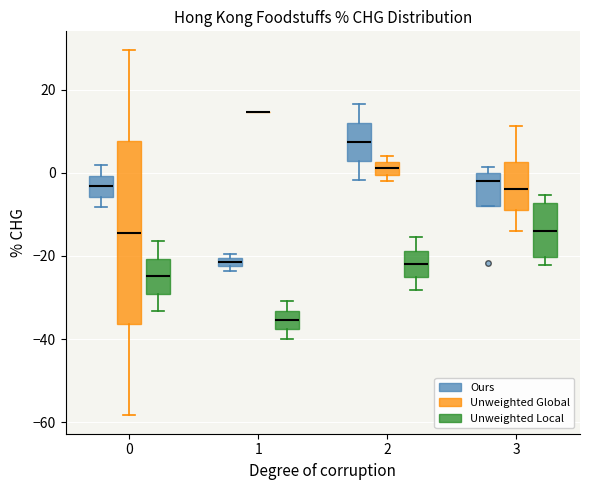

Where is the lower edge of the box for 3 (Unweighted Local) on the y-axis? The values are not printed on the chart, so give them approximately, as read against the axis.

-20